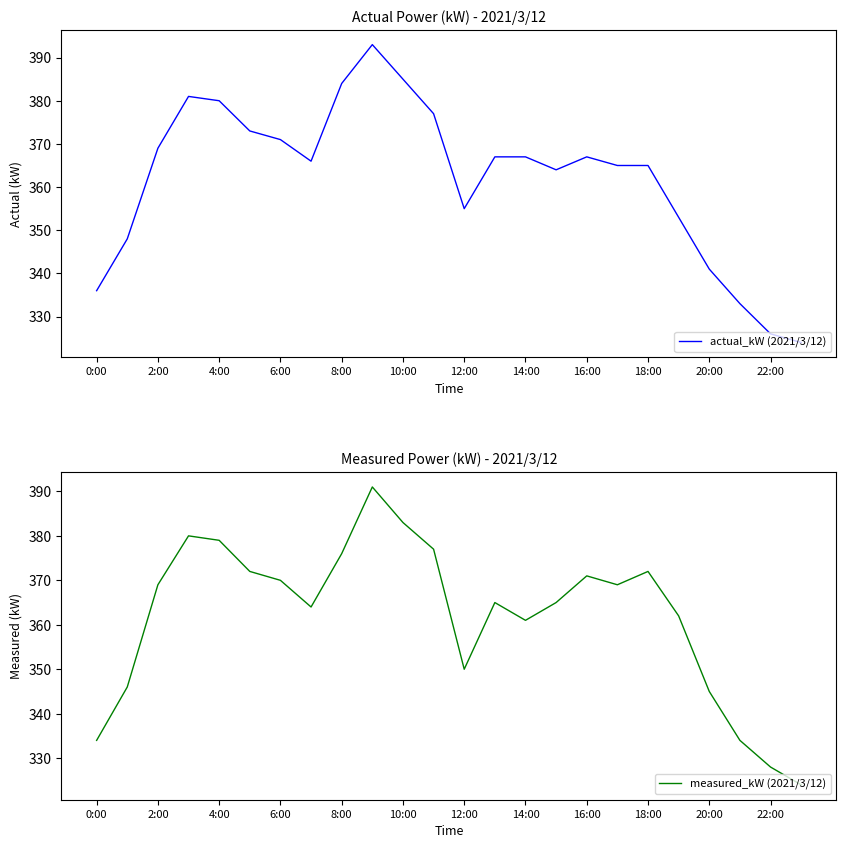

The actual_kW (2021/3/12) series shows 619 at 8:00. True or false?

False